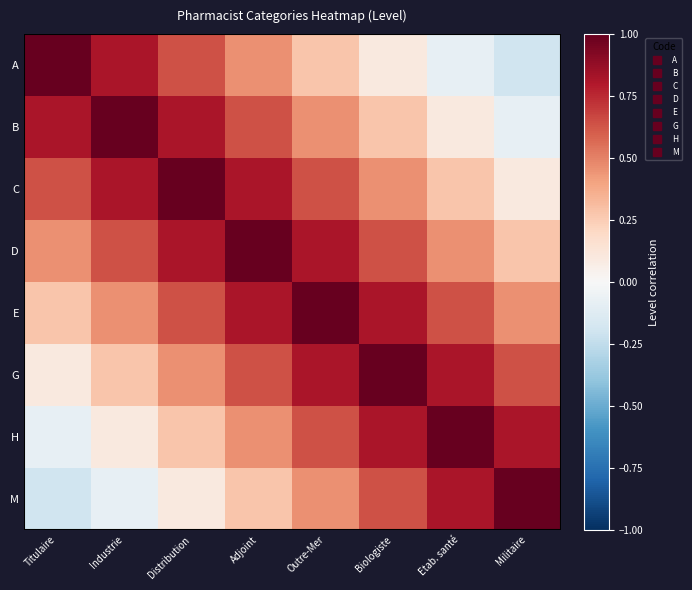

Which series changed the most between Outre-Mer and Etab. santé?

A